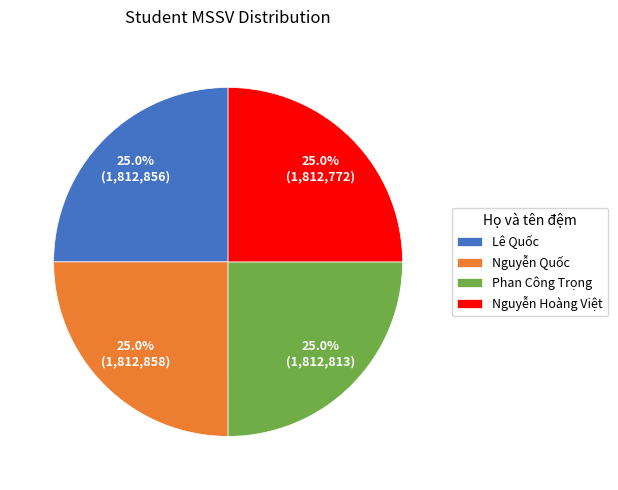

Is there any slice that represents more than half of the pie?

No